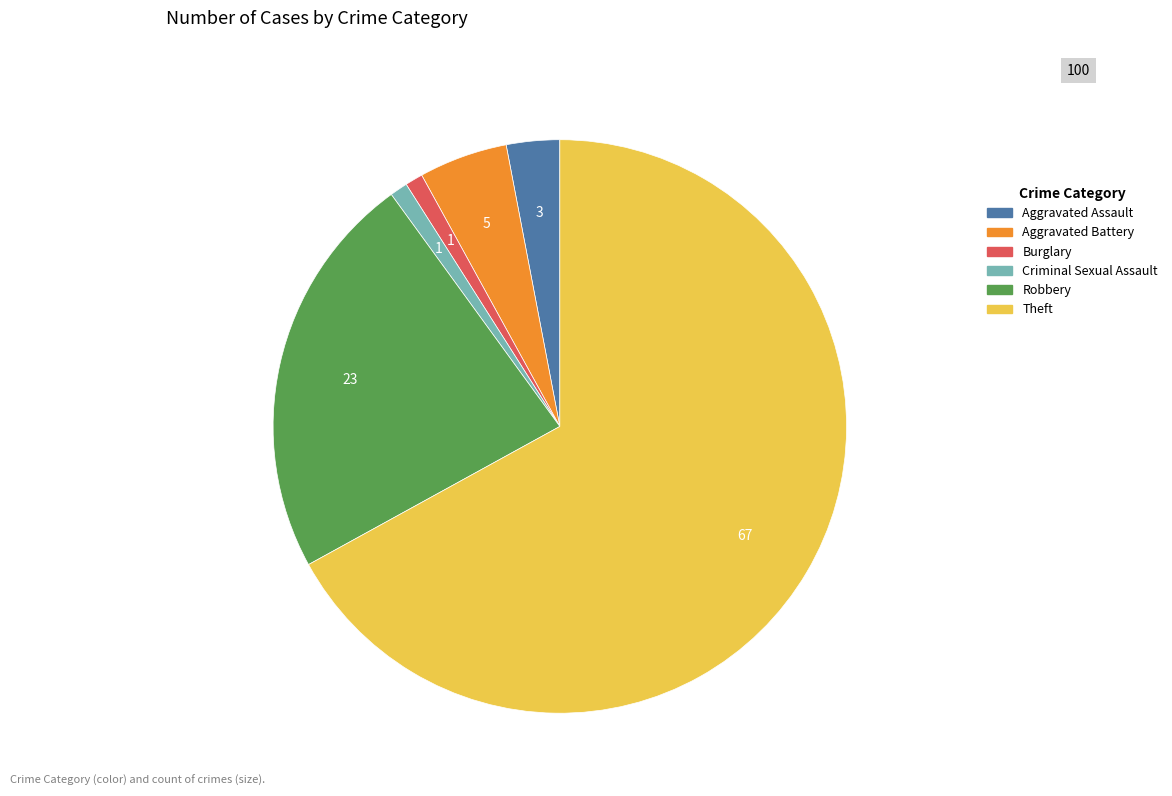

Between Aggravated Assault and Aggravated Battery, which is larger?

Aggravated Battery